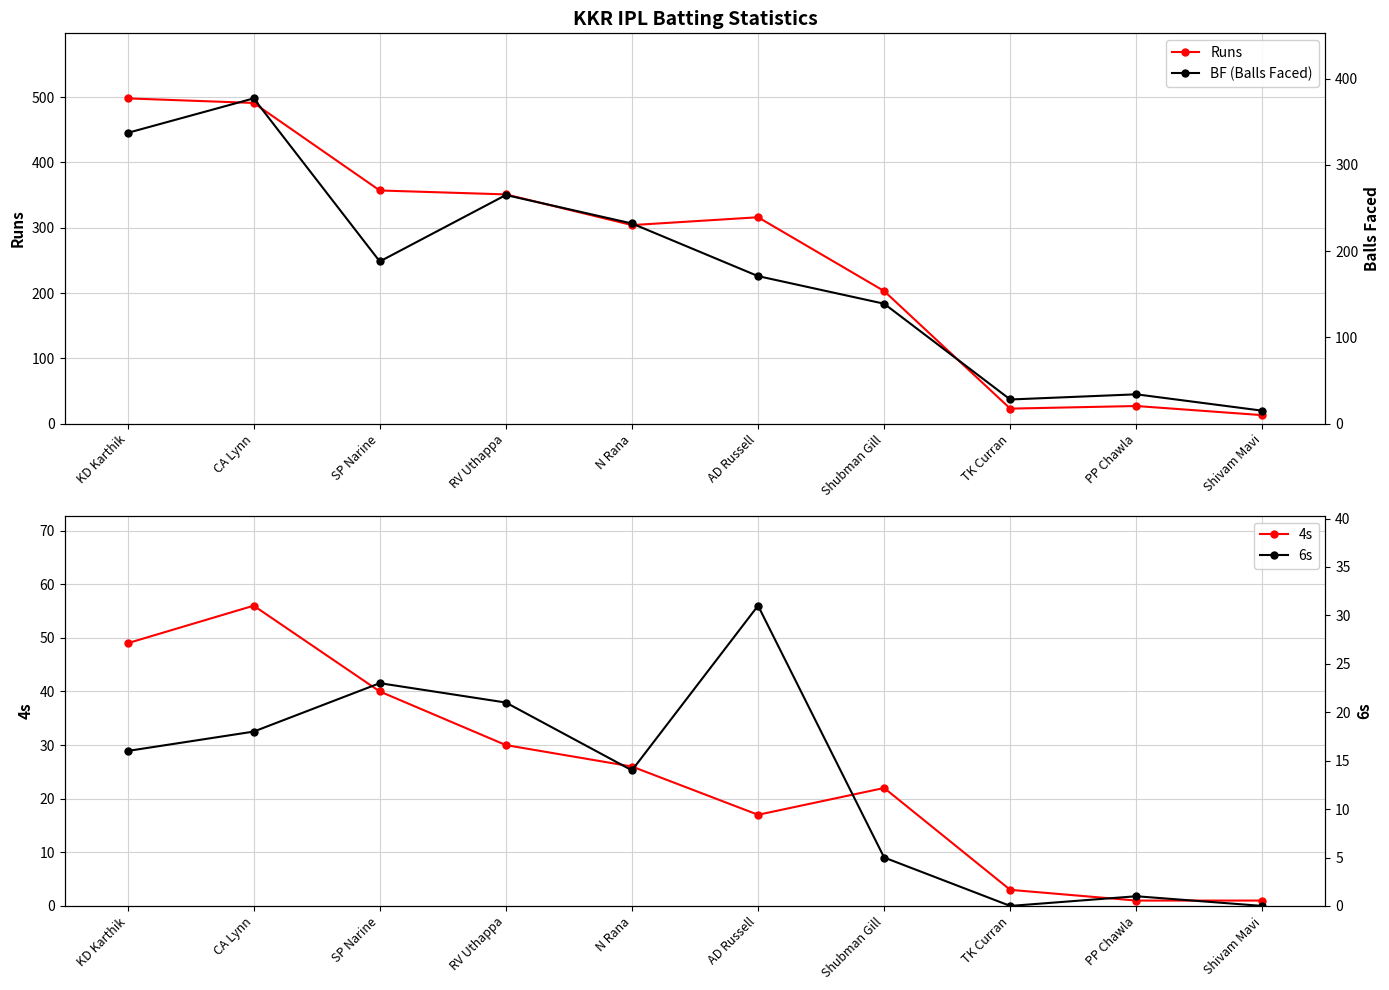

Reading left to right, what are all the values shown in this chart?

Runs: KD Karthik=498	CA Lynn=491	SP Narine=357	RV Uthappa=351	N Rana=304	AD Russell=316	Shubman Gill=203	TK Curran=23	PP Chawla=27	Shivam Mavi=13
4s: KD Karthik=49	CA Lynn=56	SP Narine=40	RV Uthappa=30	N Rana=26	AD Russell=17	Shubman Gill=22	TK Curran=3	PP Chawla=1	Shivam Mavi=1
BF (Balls Faced): KD Karthik=337	CA Lynn=377	SP Narine=188	RV Uthappa=265	N Rana=232	AD Russell=171	Shubman Gill=139	TK Curran=28	PP Chawla=34	Shivam Mavi=15
6s: KD Karthik=16	CA Lynn=18	SP Narine=23	RV Uthappa=21	N Rana=14	AD Russell=31	Shubman Gill=5	TK Curran=0	PP Chawla=1	Shivam Mavi=0